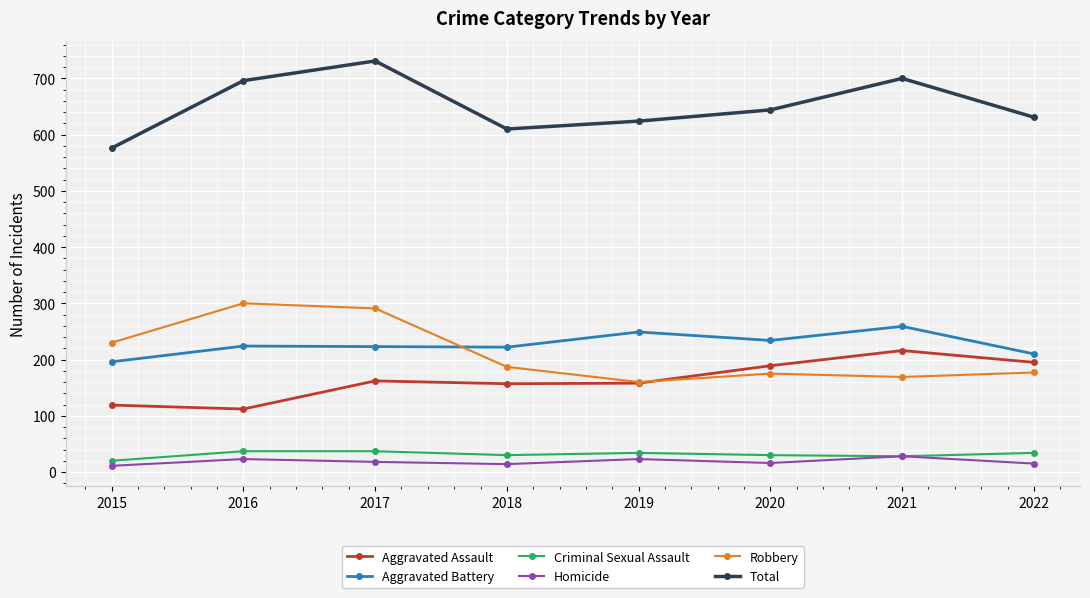

True or false: Homicide has more than 2 interior local peaks.

True